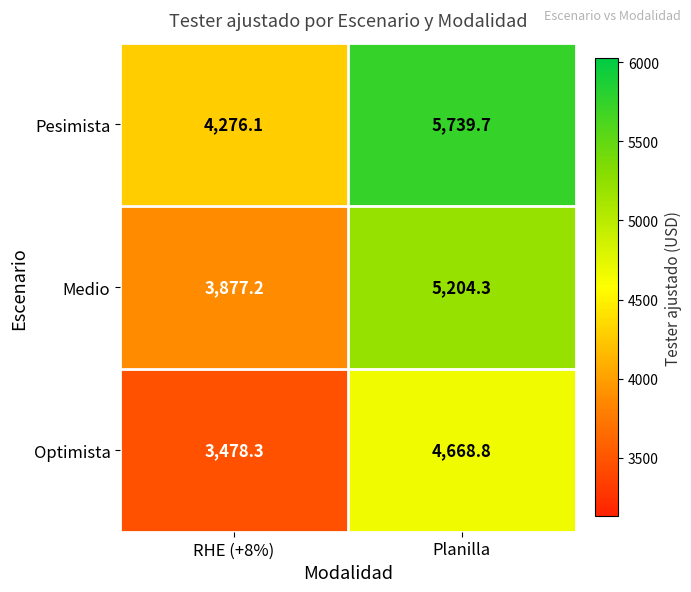

List the labels in order of Medio value, largest first.

Planilla, RHE (+8%)